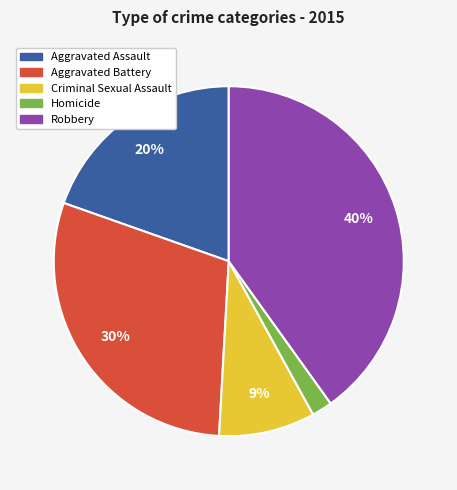

To the nearest percent, what is the difference between the largest and smallest slice percentages?

38%